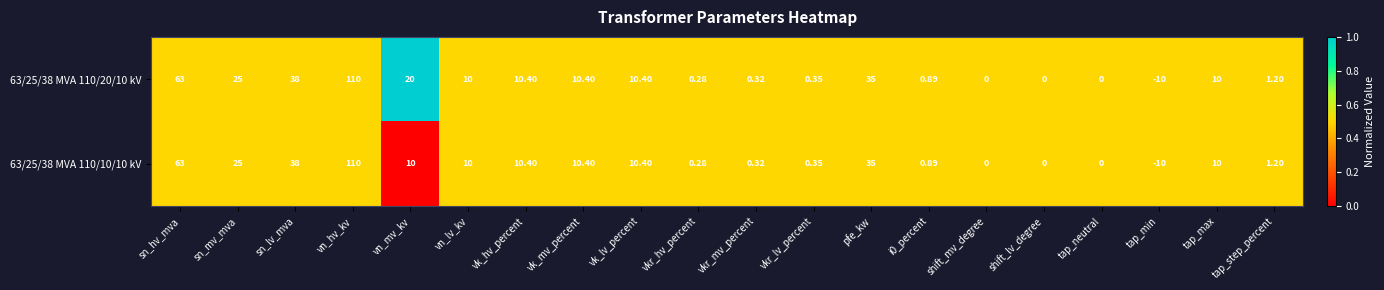

Where does the 63/25/38 MVA 110/10/10 kV series first go above 10?

sn_hv_mva